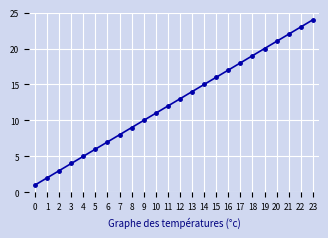

Is it true that the value at 20 is 21?

True